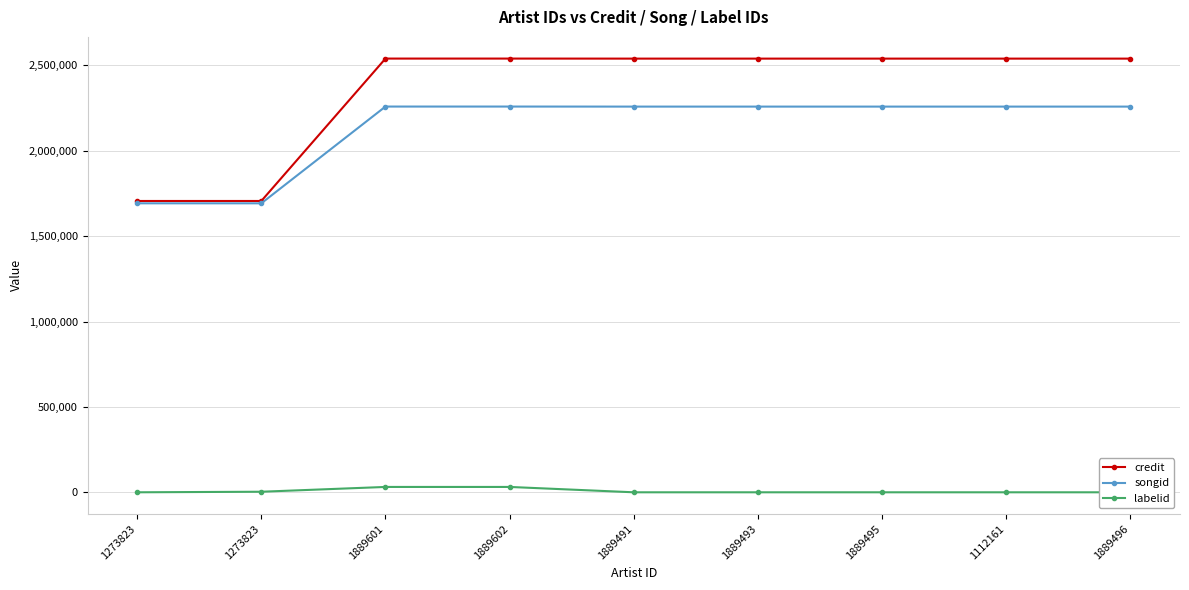

At which category does the chart reach its peak across all series?

1889601